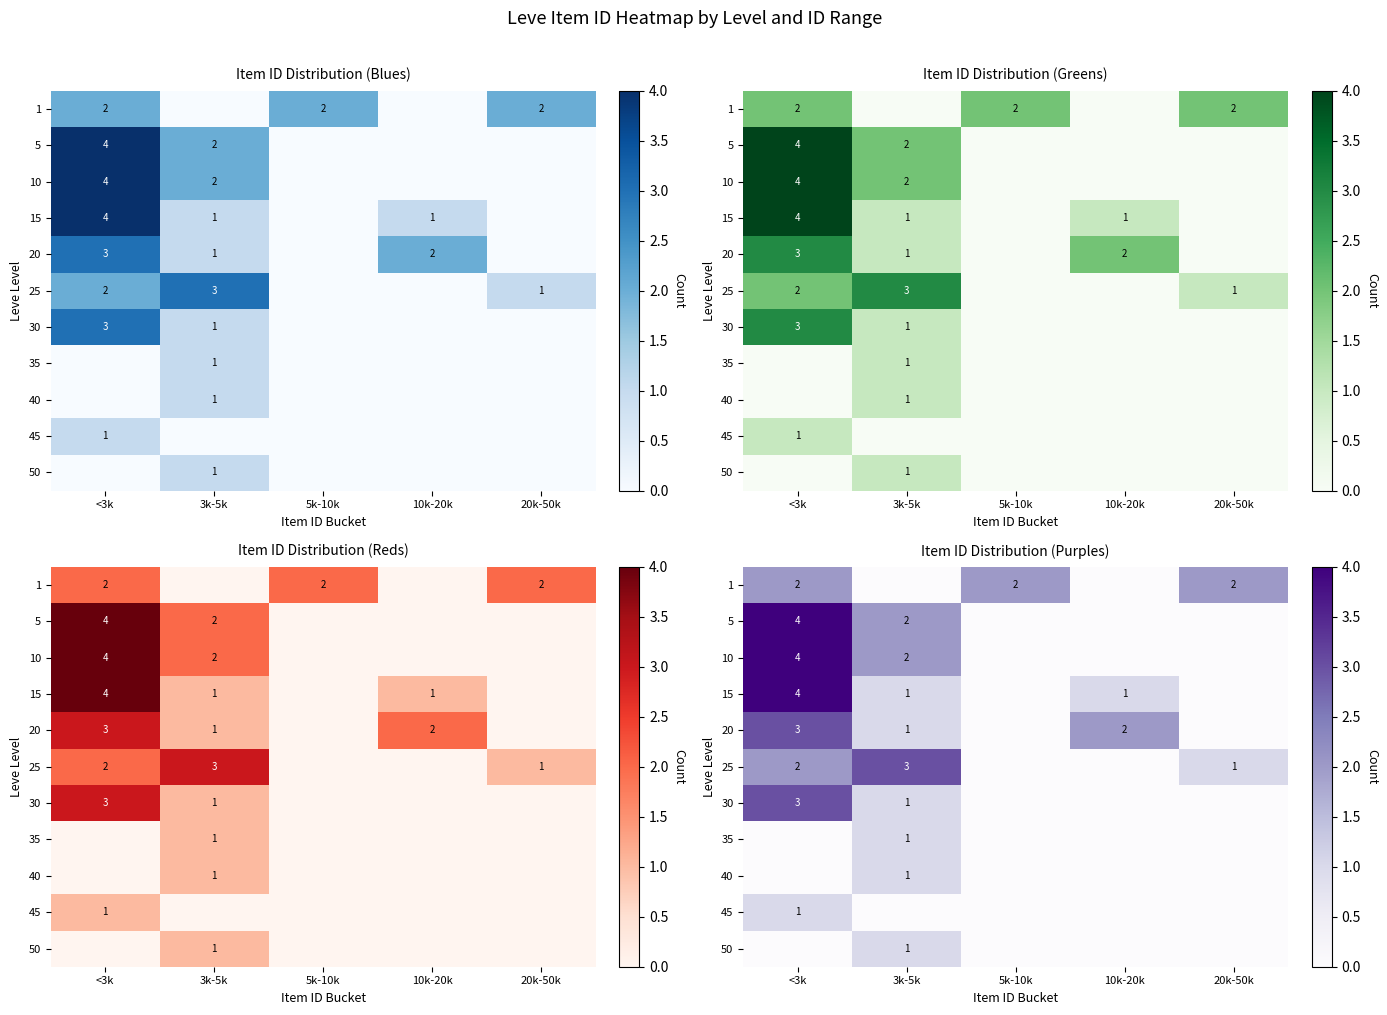

What is the difference between the highest and lowest values at 20k-50k?

2